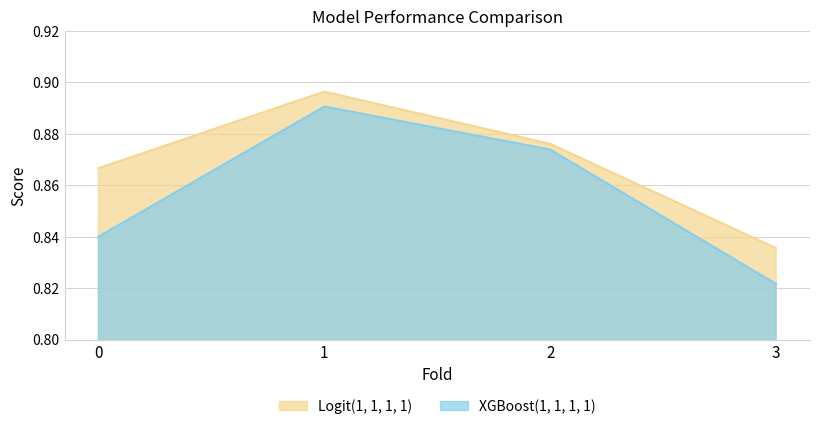

Which label corresponds to the smallest value in the chart?

3